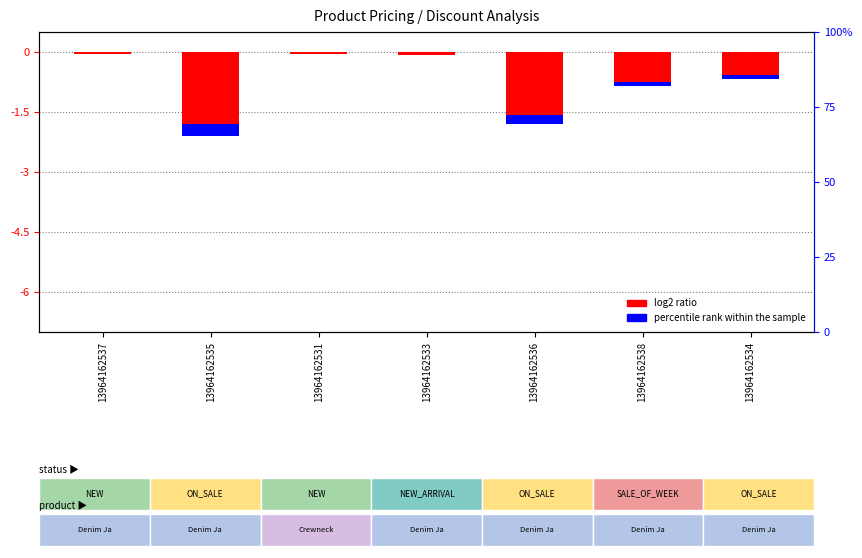

True or false: the data shows -0.8 at 13964162538.

True